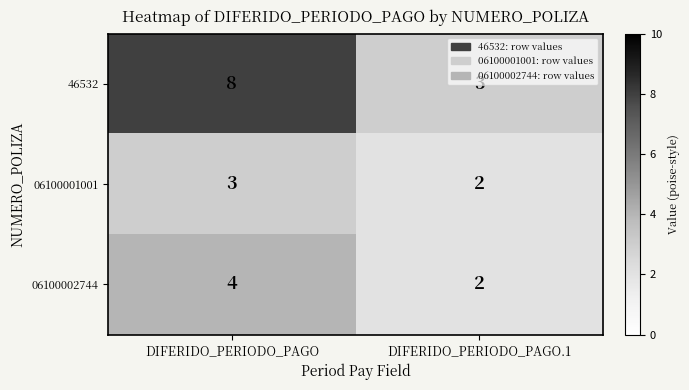

True or false: 06100002744 has a value of 4 at DIFERIDO_PERIODO_PAGO.

True